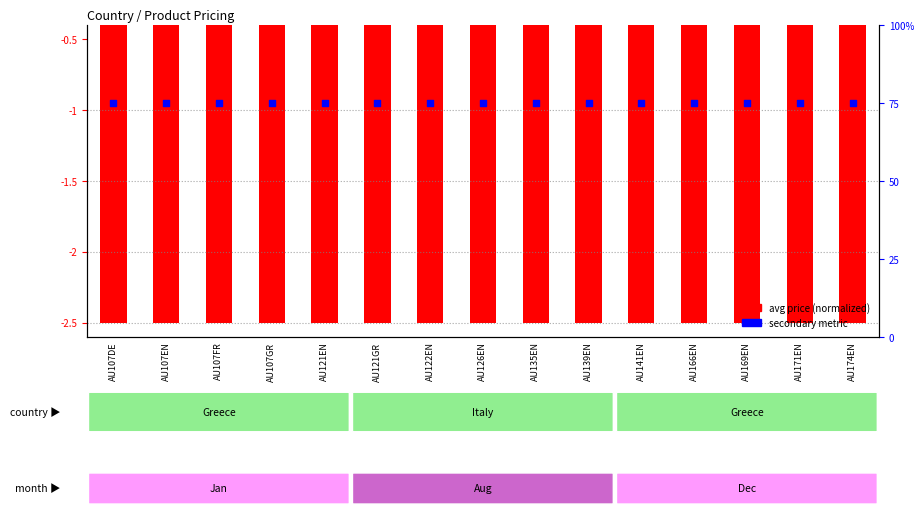

What are all the series names shown in the legend?

avg price (normalized), secondary metric